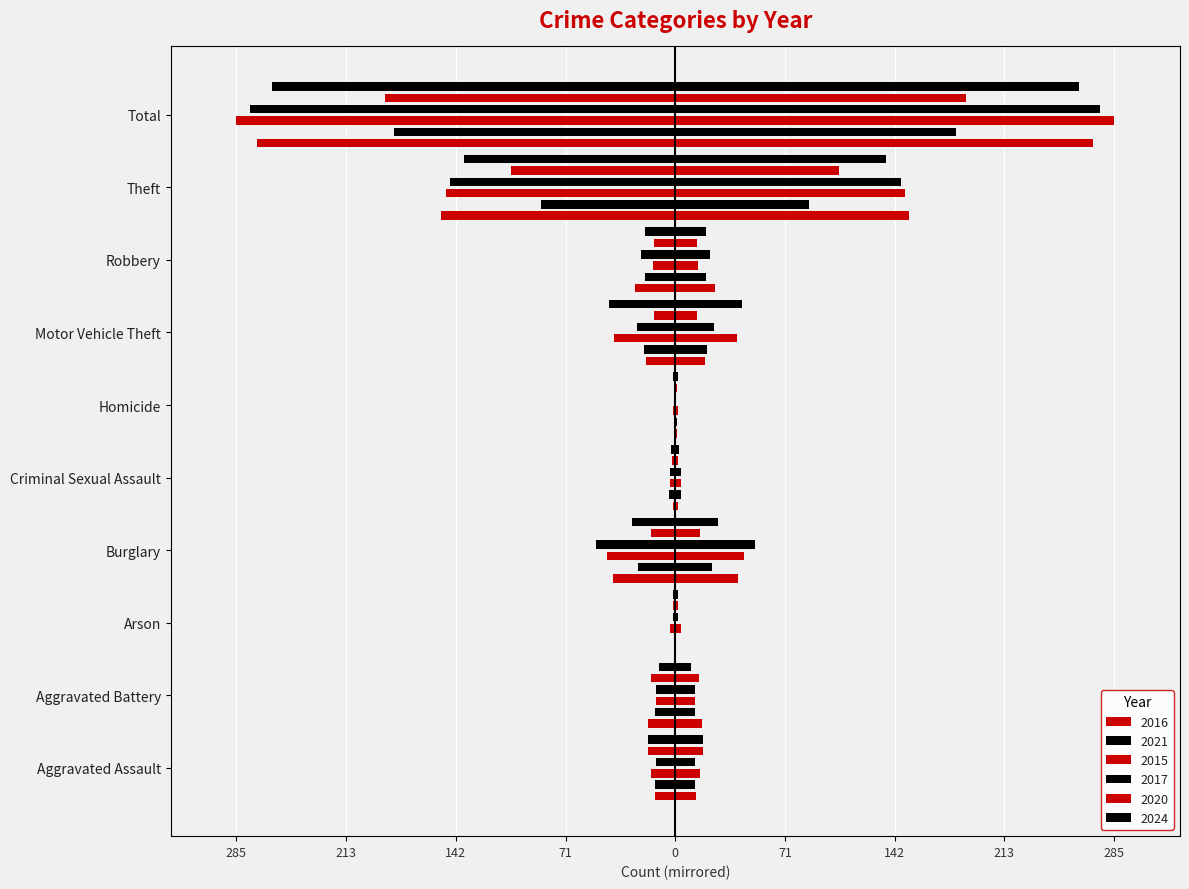

Is it true that 2016 equals -55.2 at Theft?

False